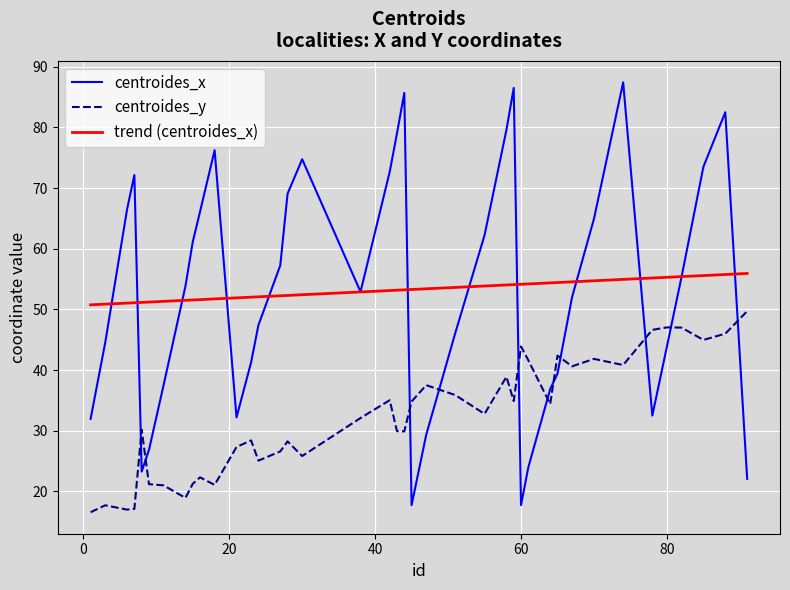

Which series has the widest spread of values?

centroides_x